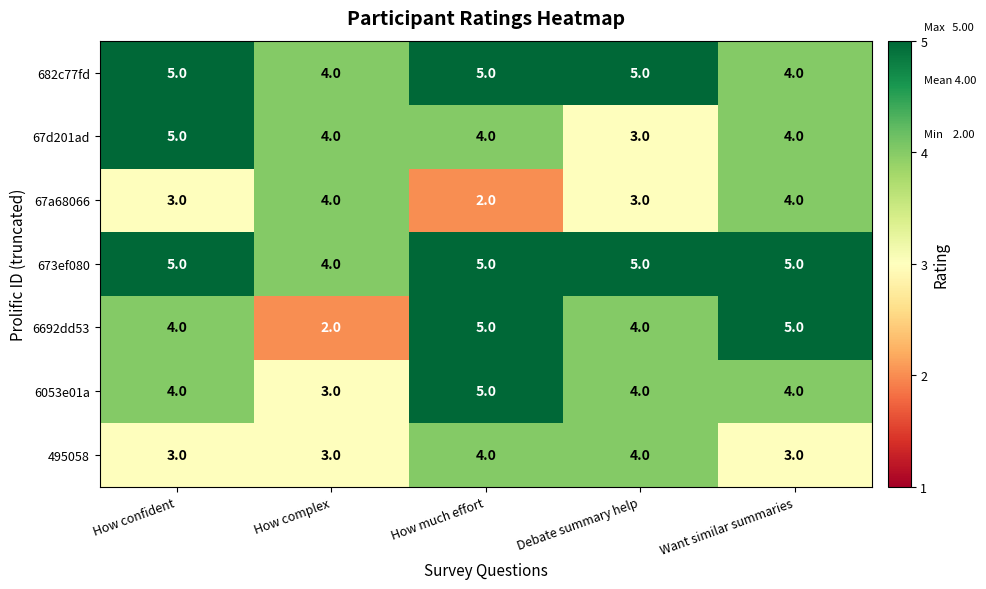

True or false: 673ef080 has a value of 1 at How complex.

False